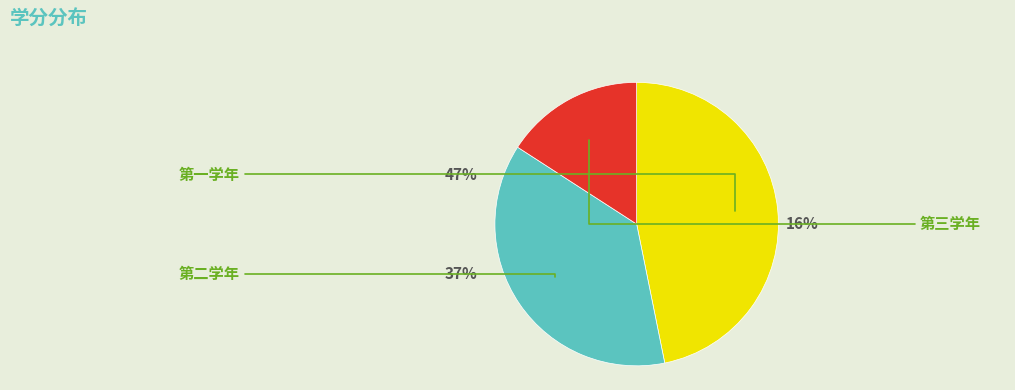

What is the smallest slice in the pie chart?

第三学年